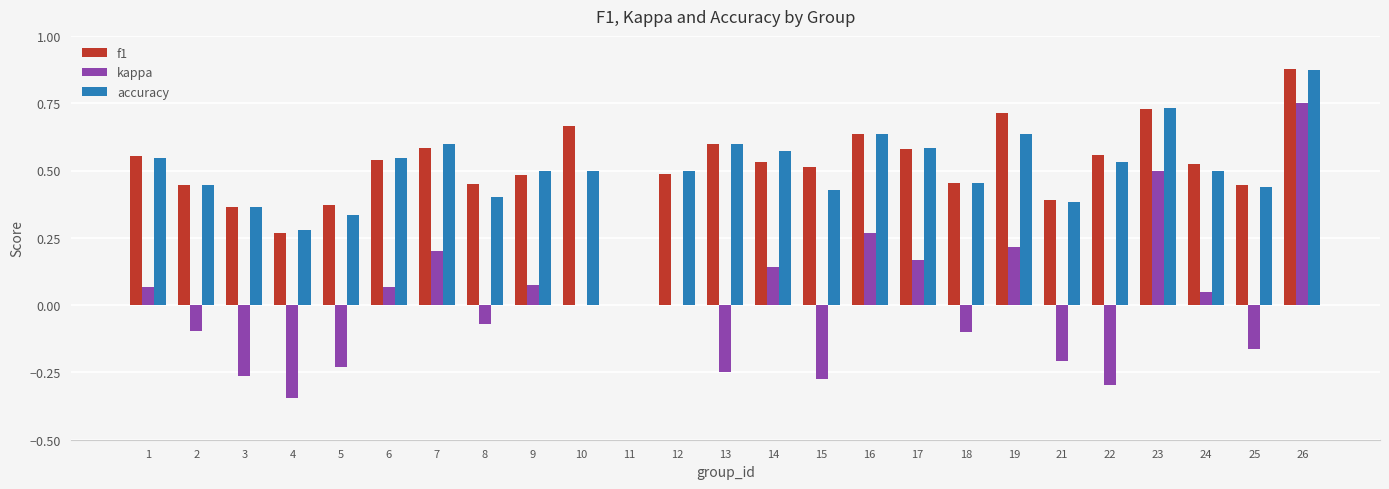

Which category has the highest value in the f1 series?

26